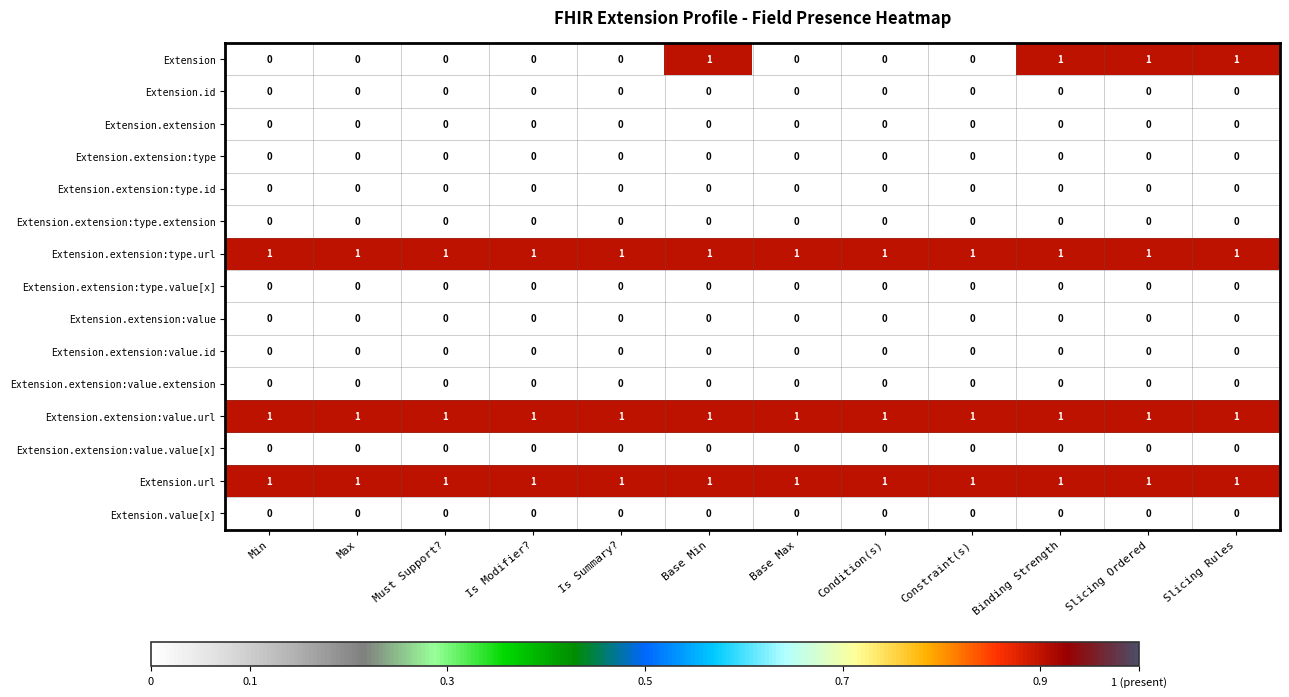

The value of Extension.url at Is Summary? is 0. True or false?

False